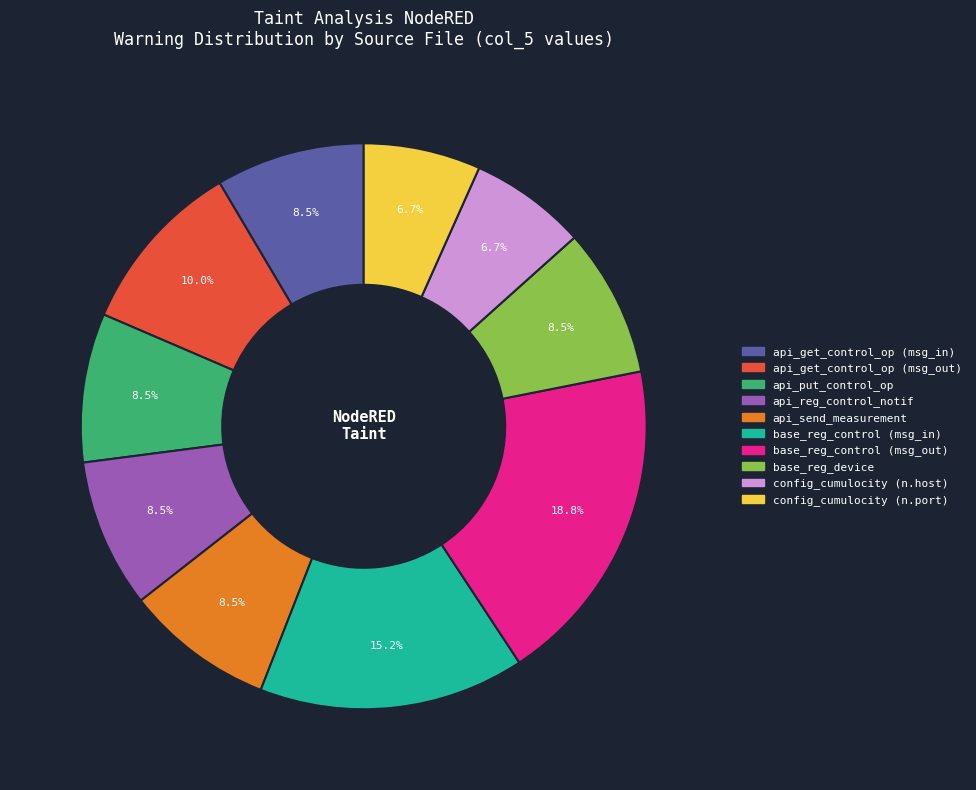

How much of the chart is everything except base_reg_control (msg_in)?

84.8%